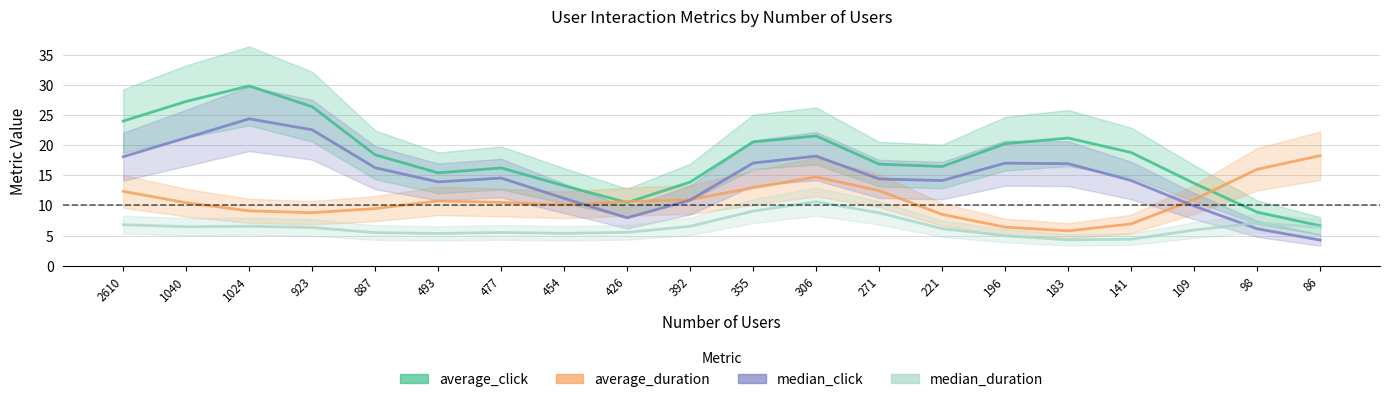

True or false: average_duration has a value of 18.6 at 183.

False